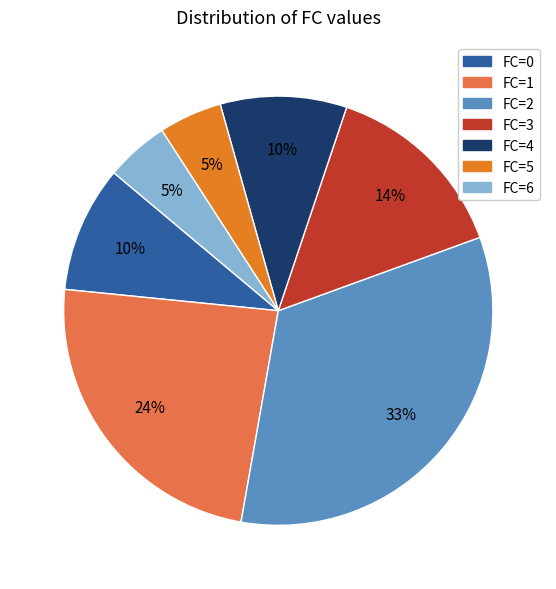

Which has a higher value, FC=1 or FC=0?

FC=1